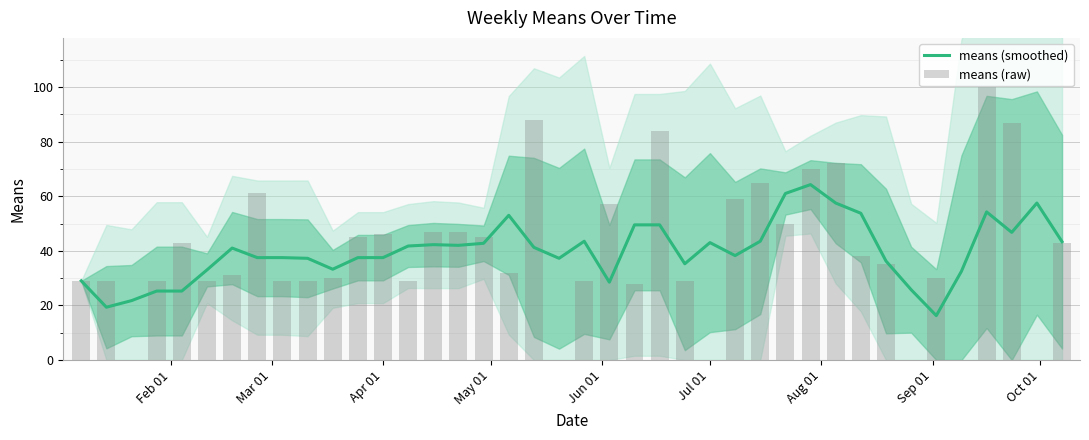

What is the label of the 28th bar from the right?

Apr 01